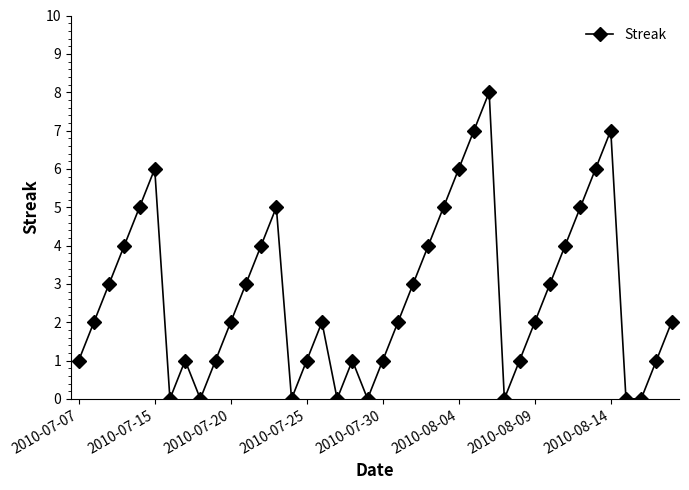

What is the value of the 14th point from the left?

5